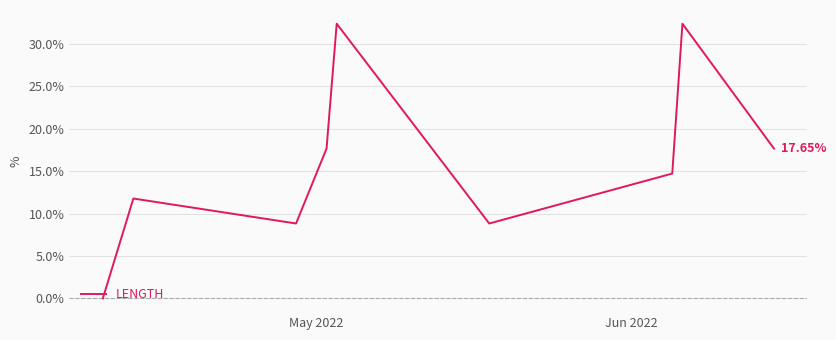

Does the chart have visible grid lines?

Yes